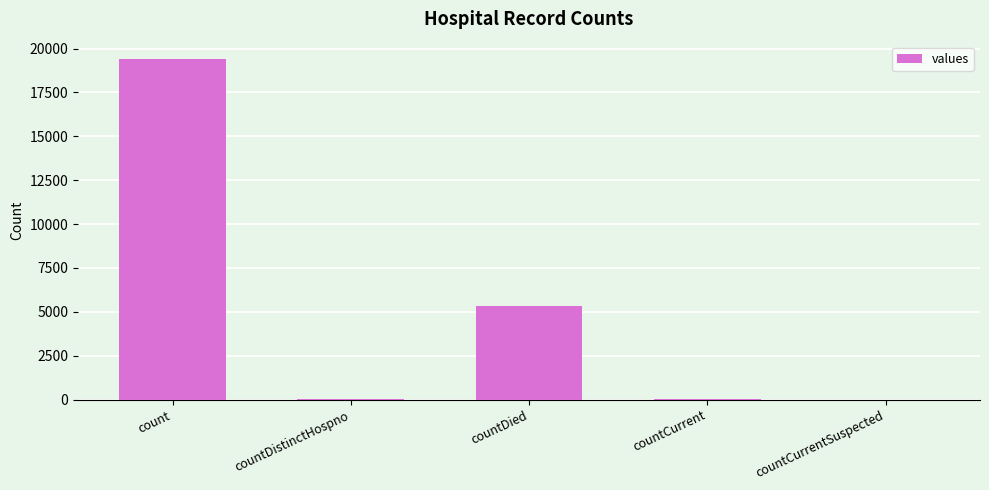

Count the number of data series in this chart.

1